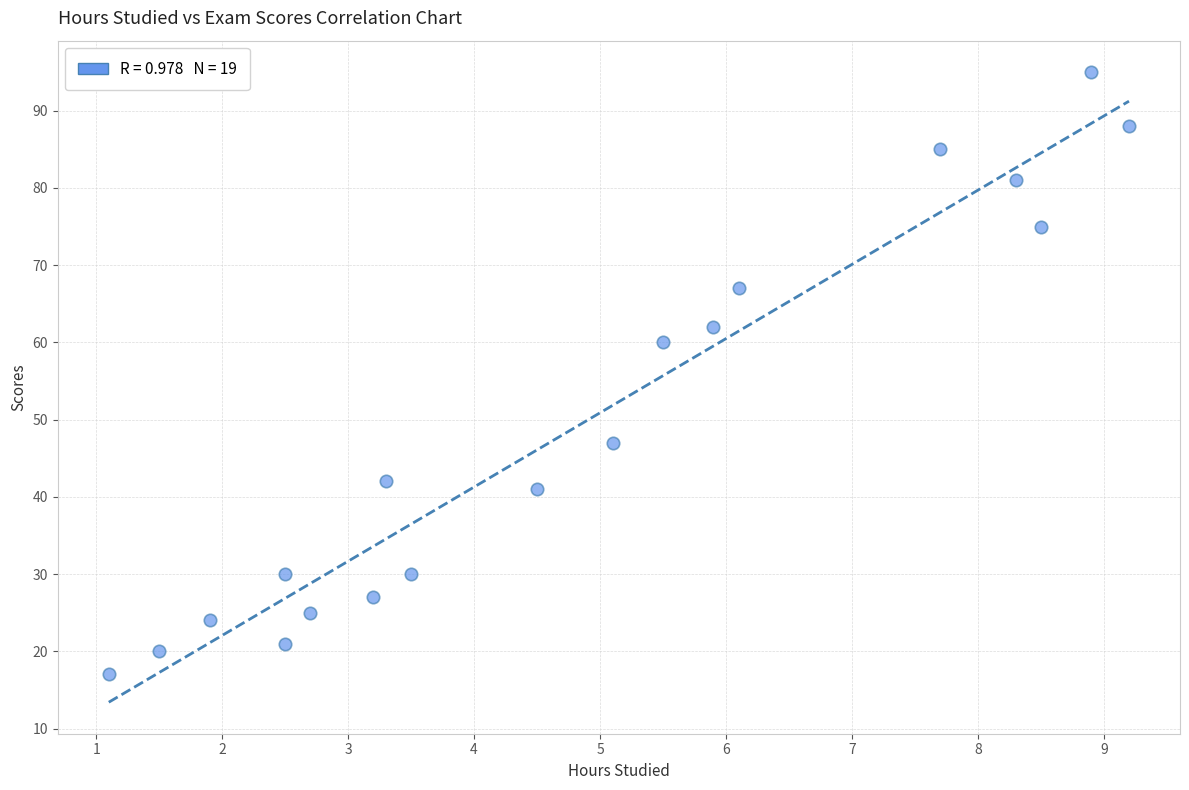

What Y value in the scatter plot is closest to 56?

60